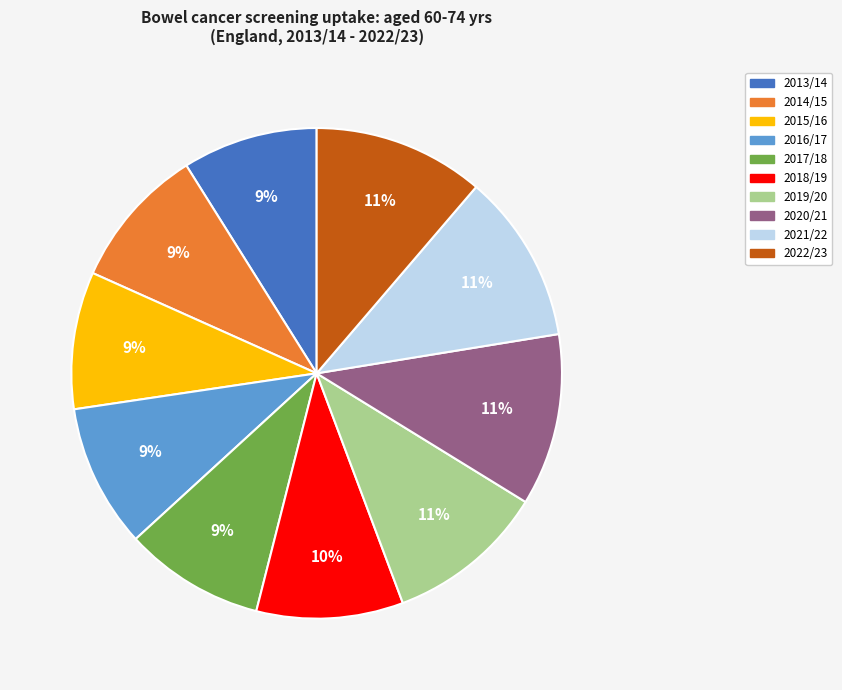

Is the sum of 2015/16 and 2013/14 greater than half?

No